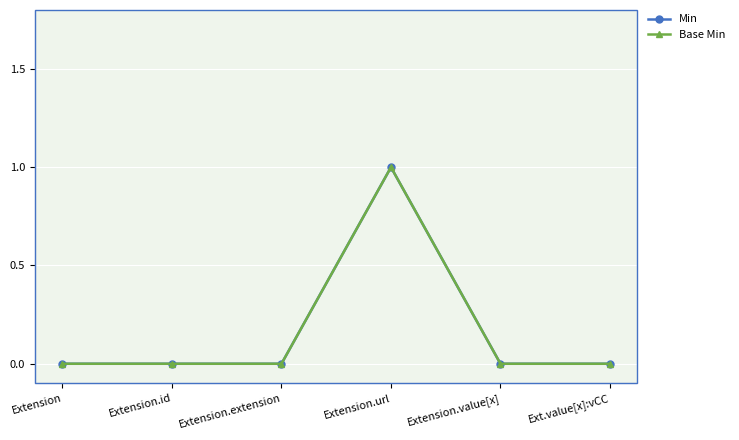

Does the chart have visible grid lines?

Yes